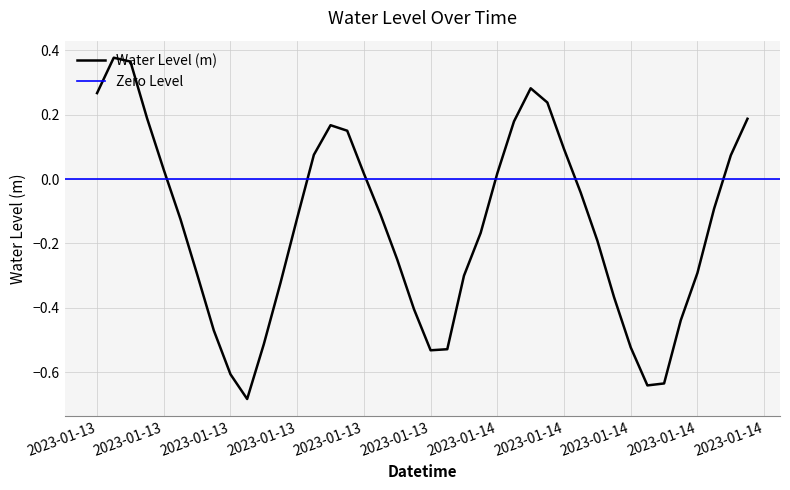

What is the minimum value shown in the chart?

-0.7